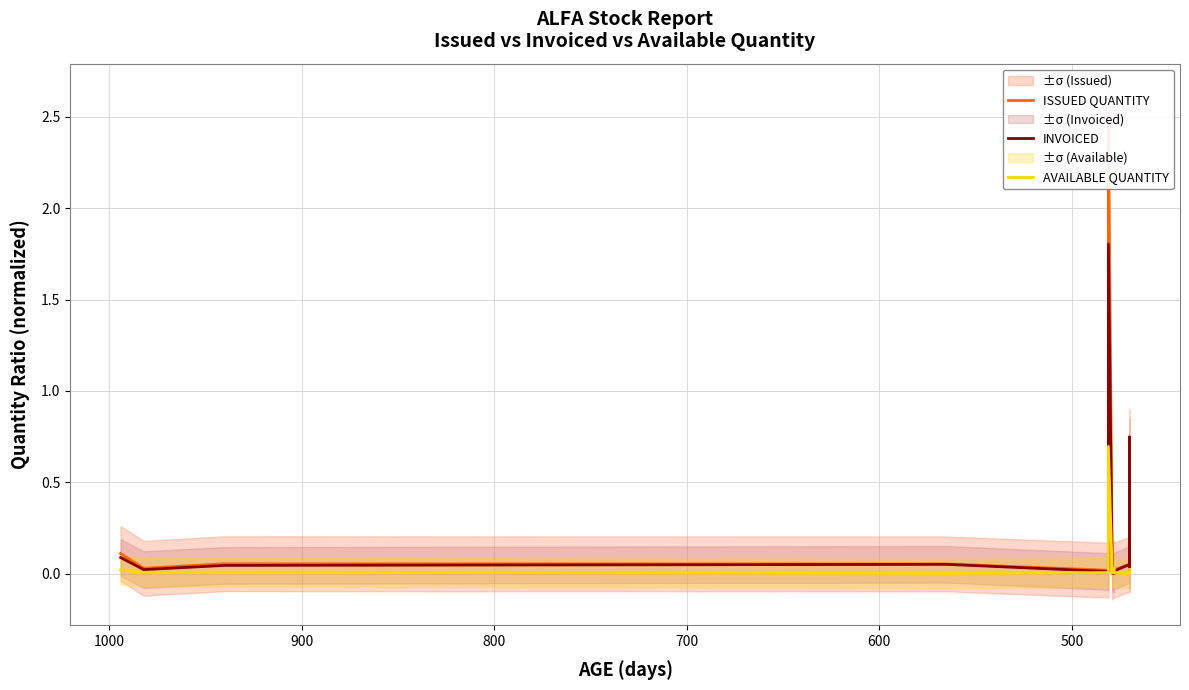

Is it true that AVAILABLE QUANTITY equals 0.0 at 10?

False